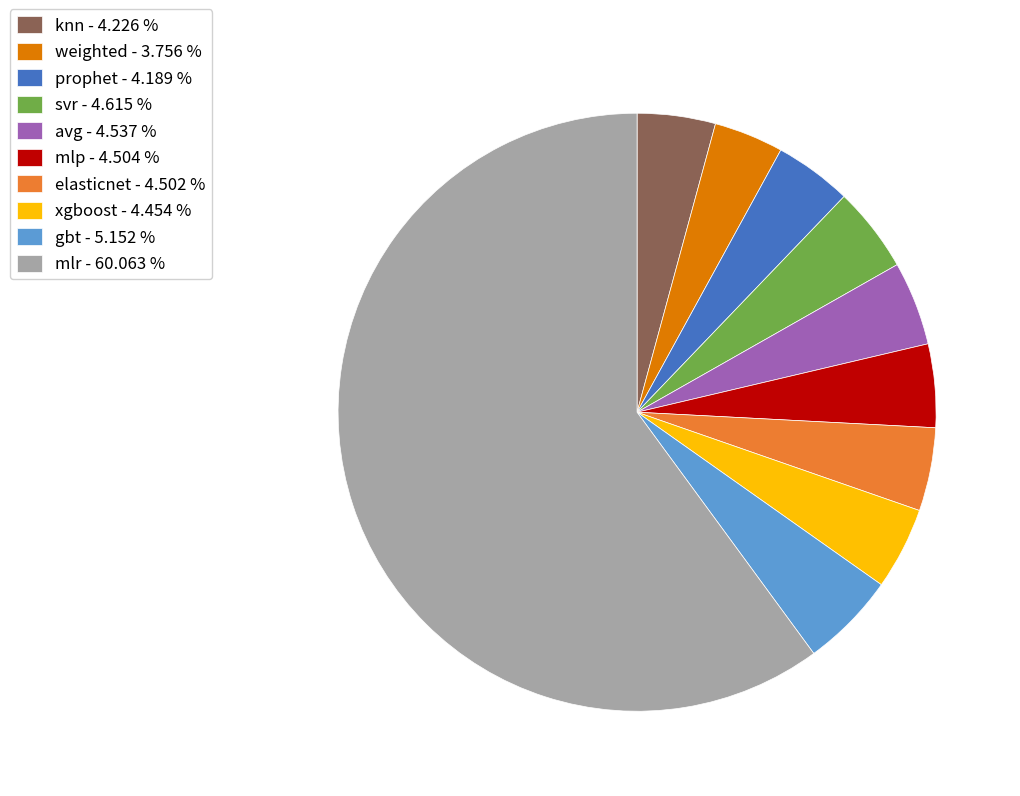

The xgboost slice represents 4% of the pie. True or false?

True